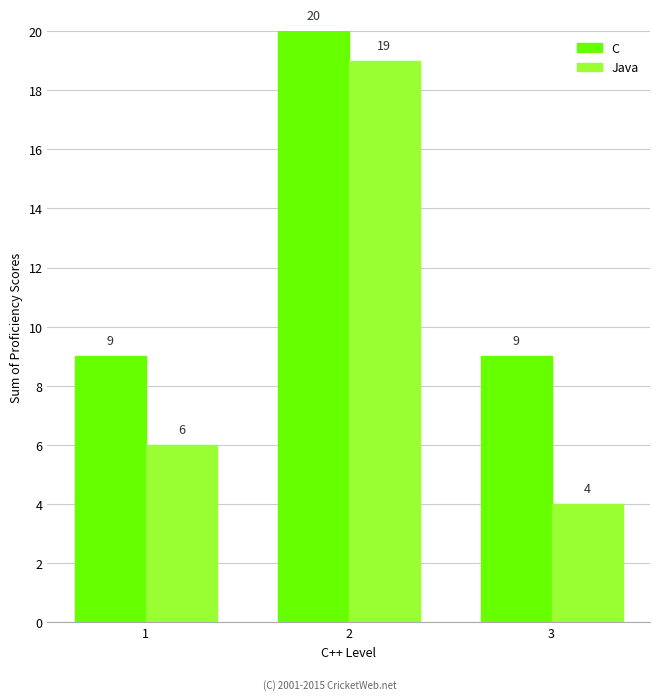

At which category is the sum across all series the highest?

2